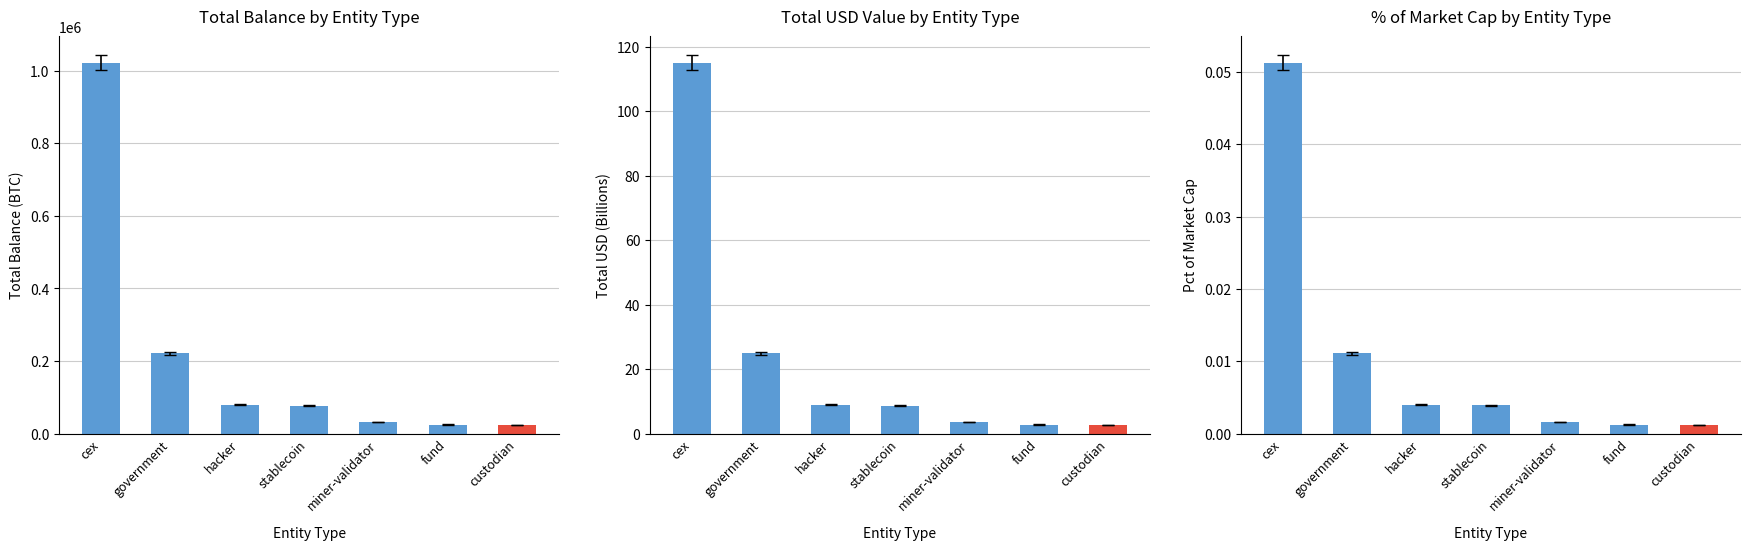

At how many categories does at least one series exceed 662536?

1